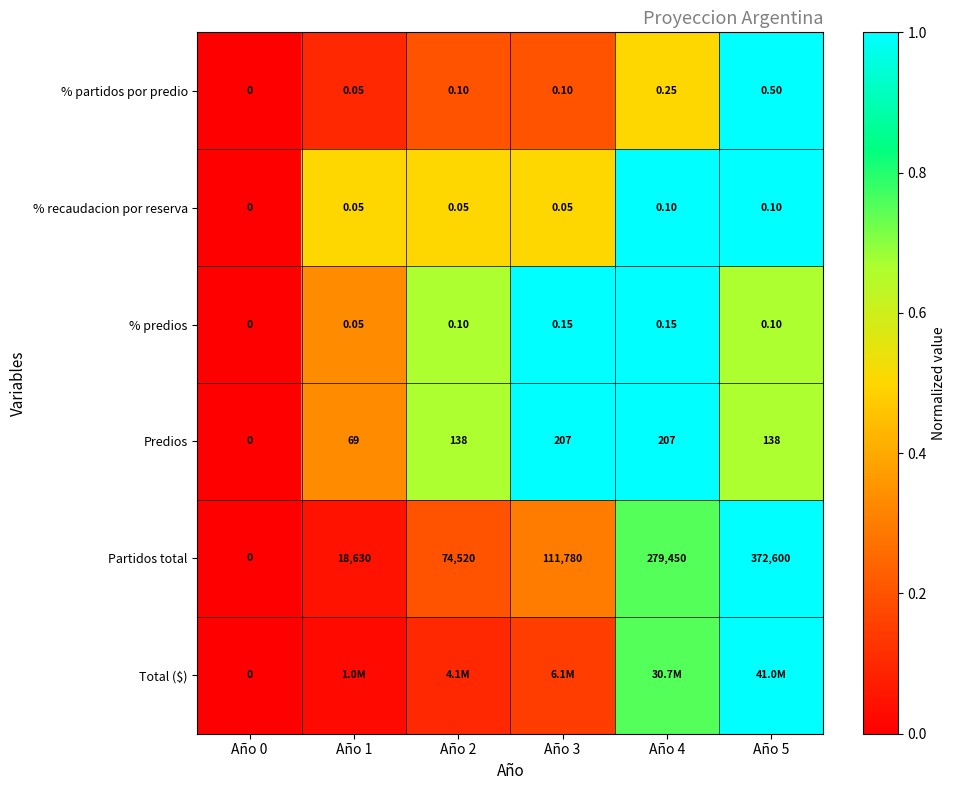

Is the value of Predios at Año 1 greater than the value of % predios at Año 4?

Yes